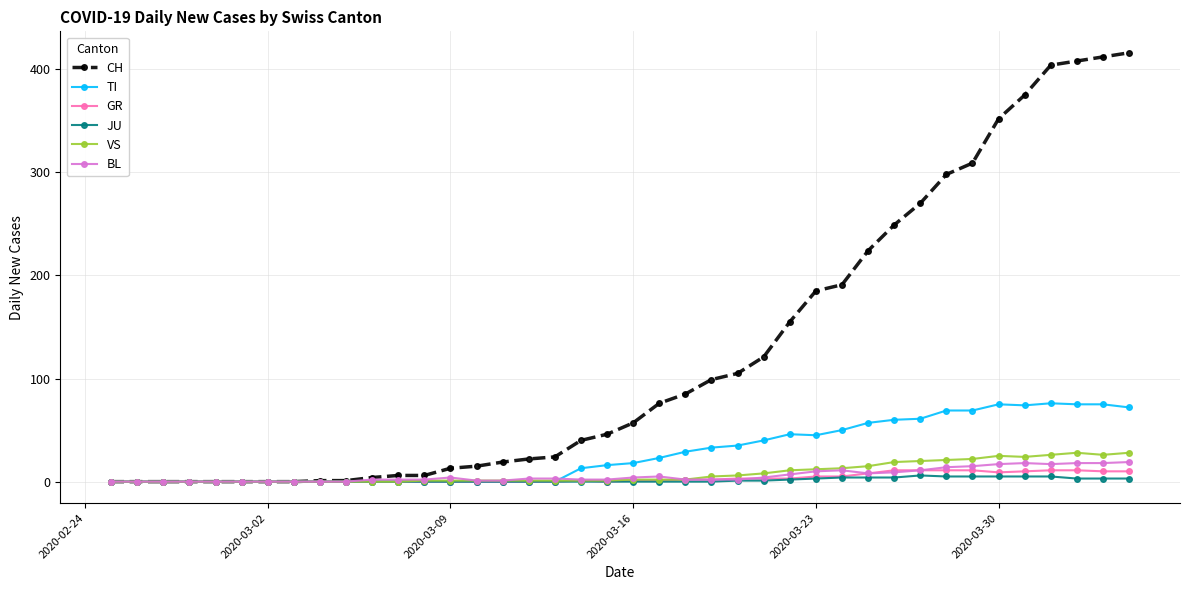

Is this an area chart (filled region under the line)?

No